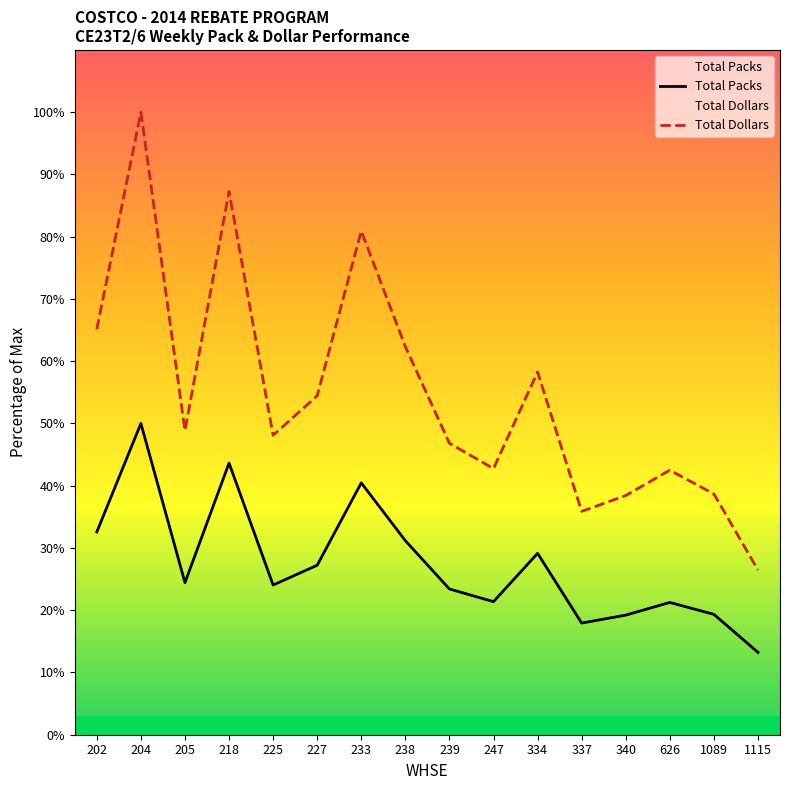

How many data points in Total Packs are above 24?

9